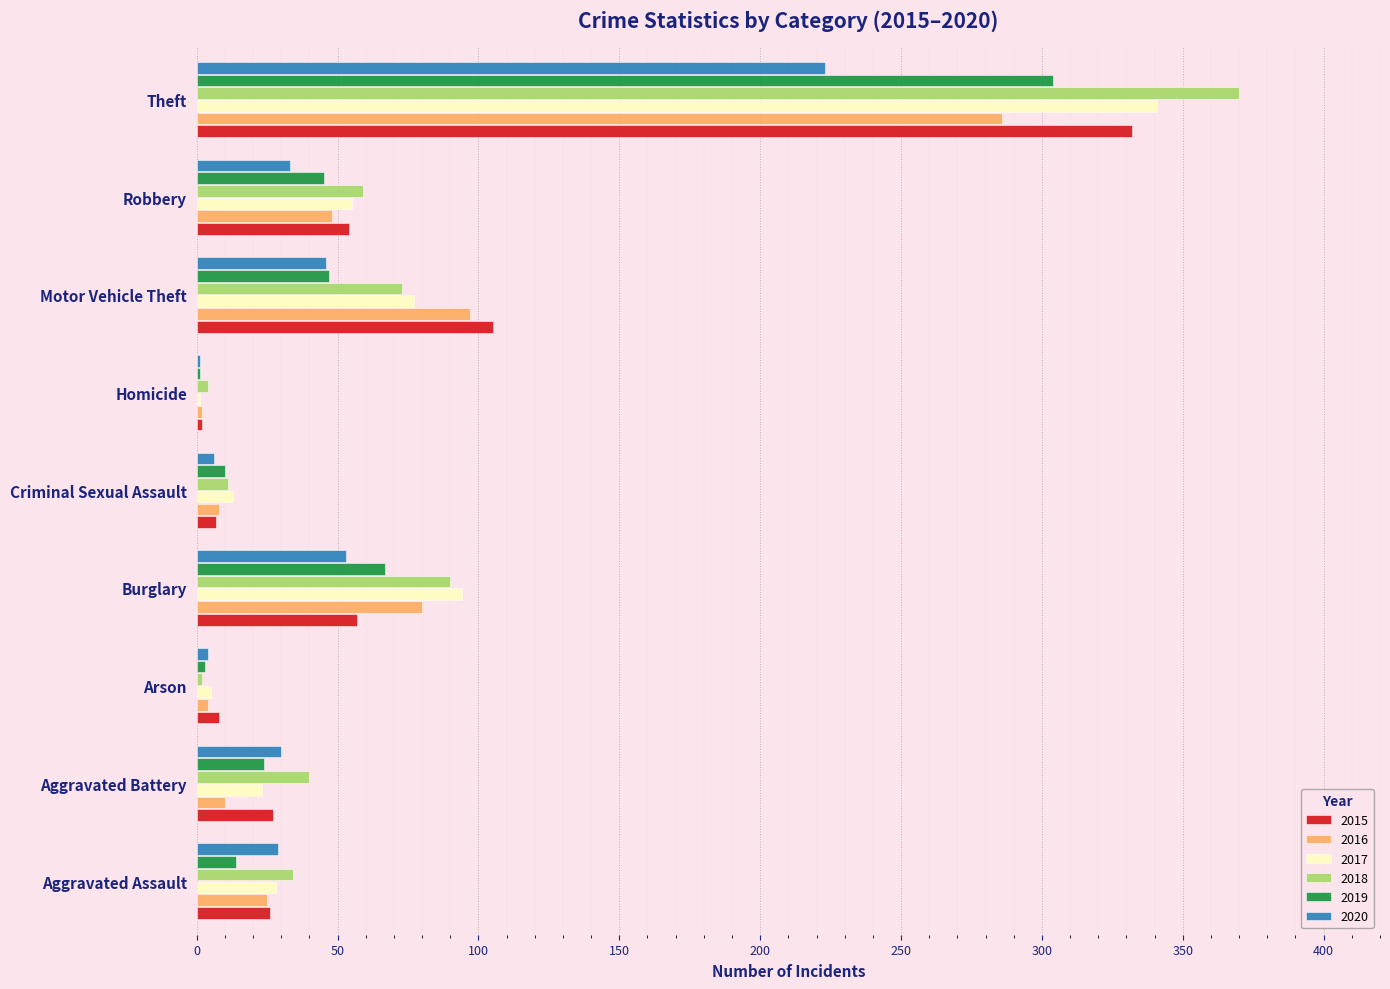

What is the average value of the 2018 series?

76